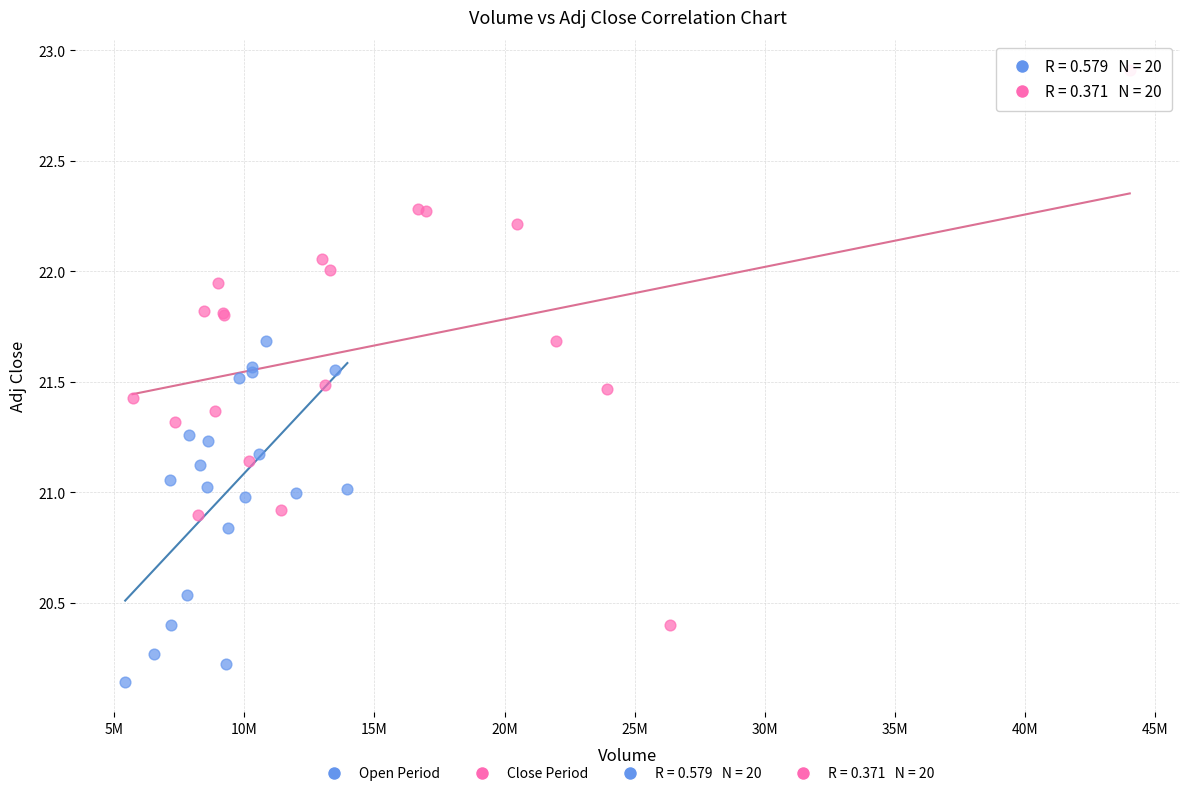

Which series has the widest spread of Y values?

Close Period